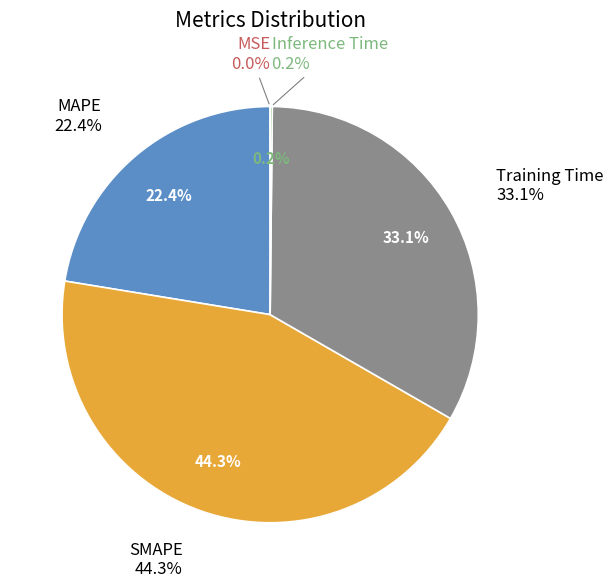

What percentage is the MAPE slice, to the nearest percent?

22%